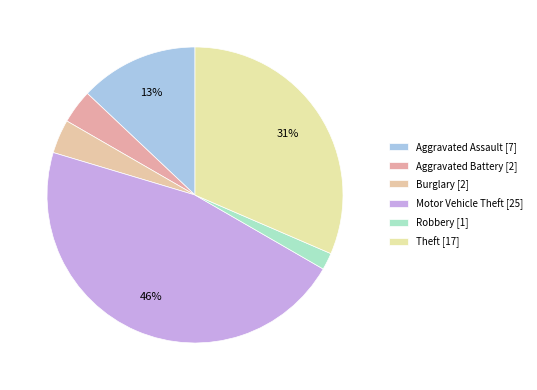

Does any single category account for the majority?

No